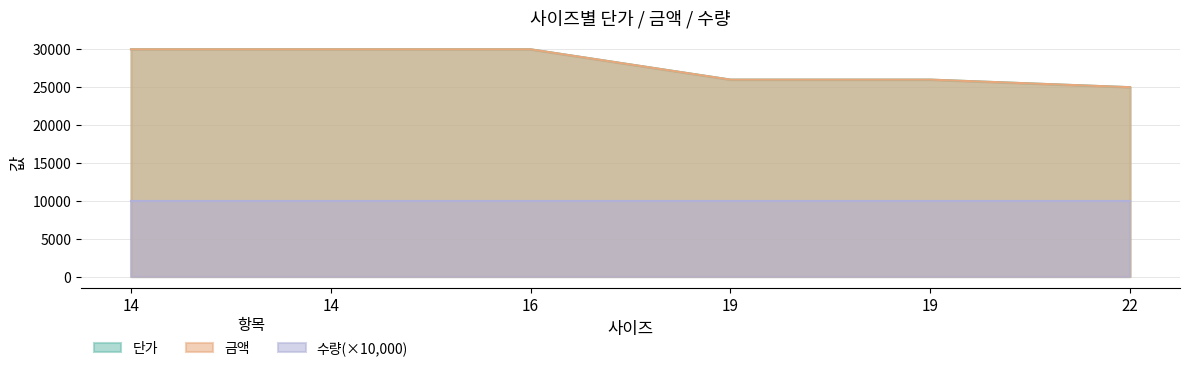

Does the chart display data point markers on the line(s)?

No